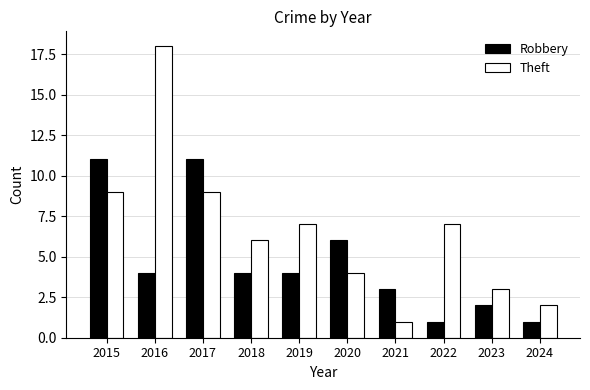

Count the number of data series in this chart.

2